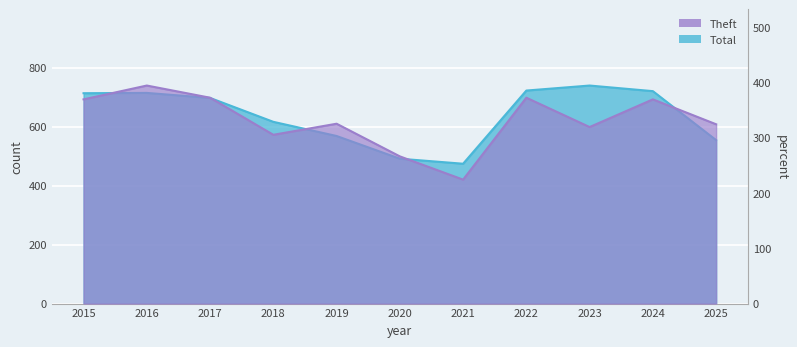

Is the value of Total at 2022 greater than the value of Theft at 2018?

Yes